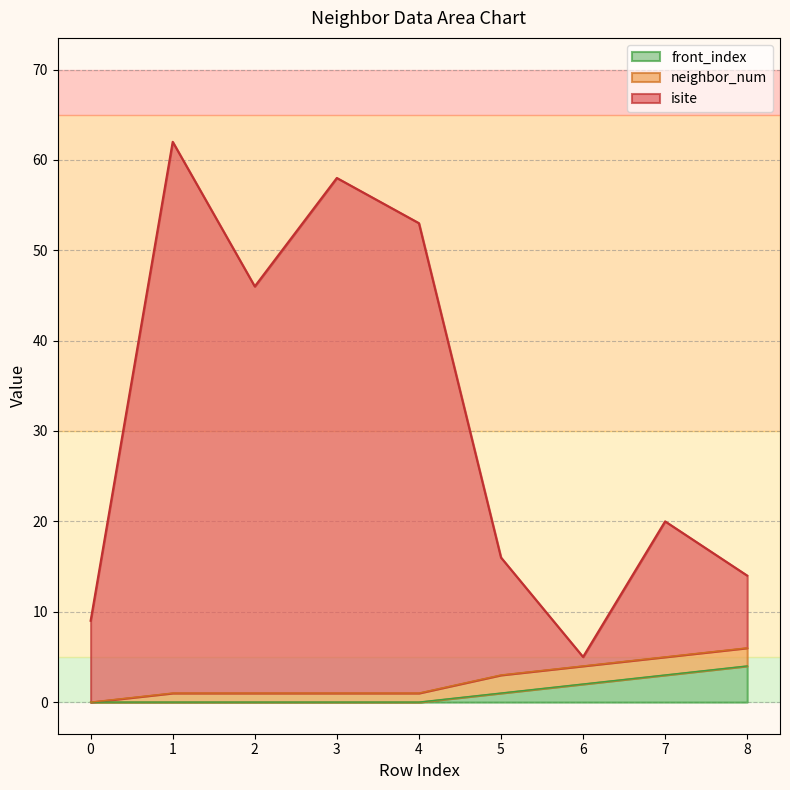

What is the total value across all series at 7?

20